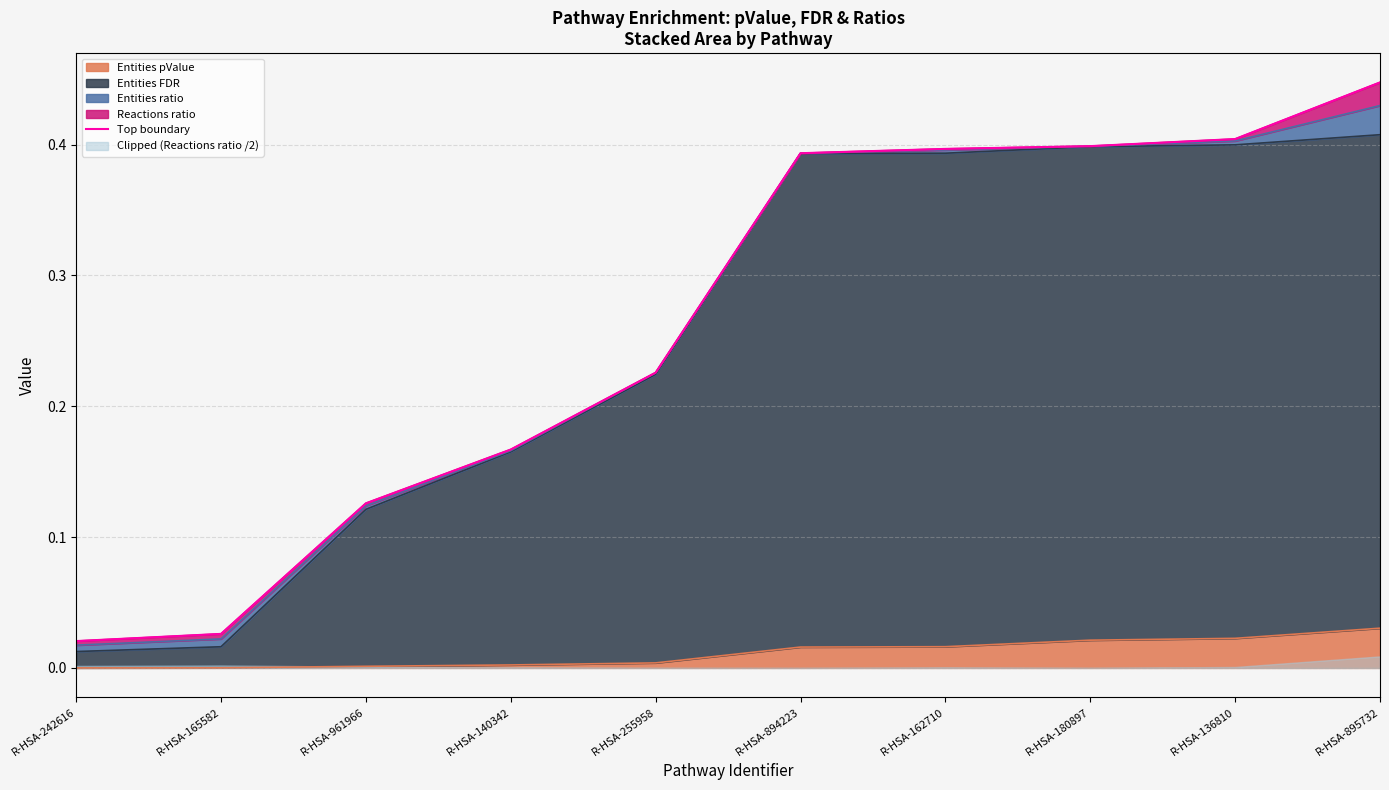

Reading left to right, list all the values displayed in this chart.

R-HSA-242616=0.0	R-HSA-165582=0.0	R-HSA-961966=0.1	R-HSA-140342=0.2	R-HSA-255958=0.2	R-HSA-894223=0.4	R-HSA-162710=0.4	R-HSA-180897=0.4	R-HSA-136810=0.4	R-HSA-895732=0.4